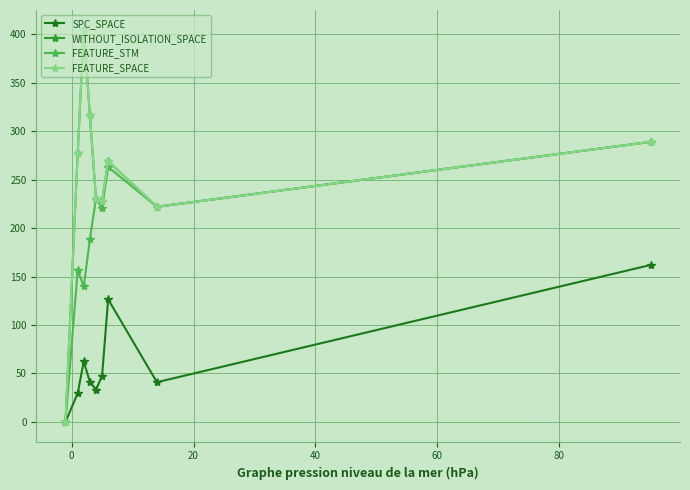

How many lines are shown in the chart?

4